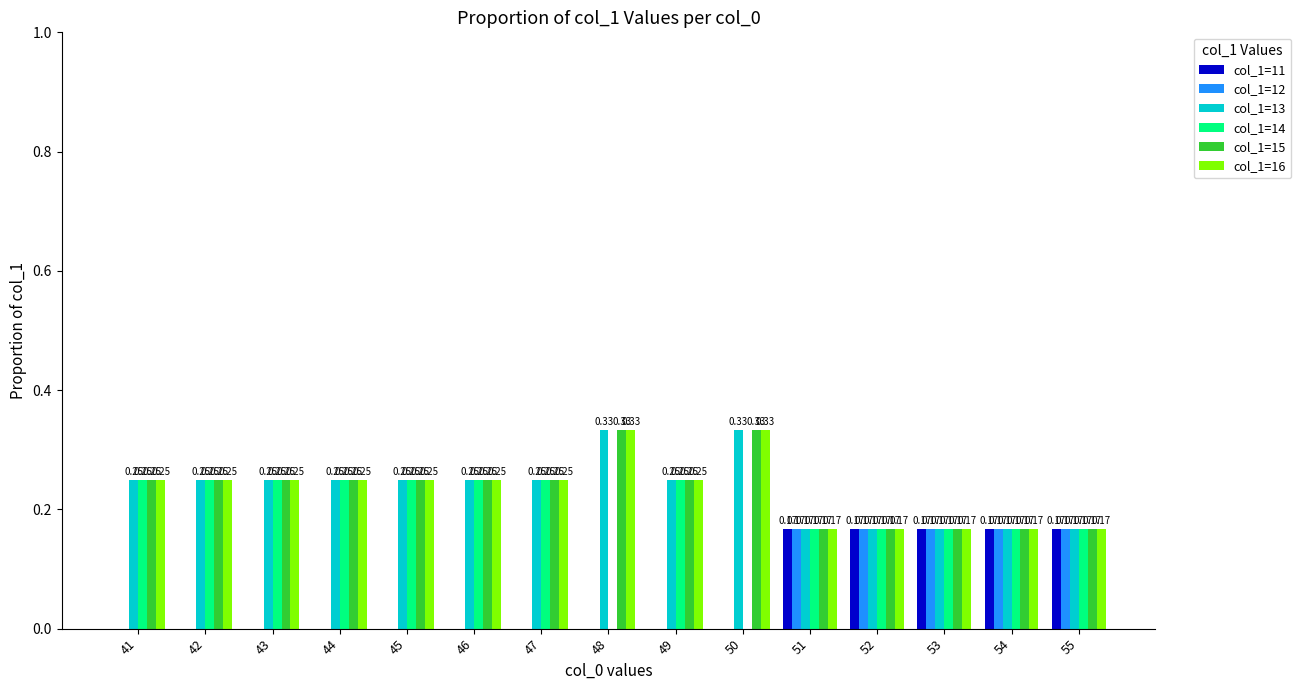

What is the total value across all series at 44?

1.0